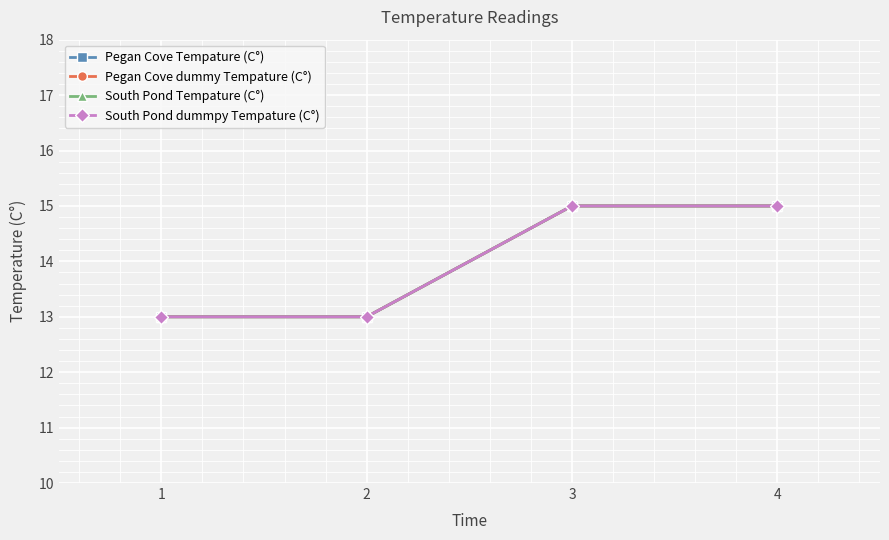

Which has a higher value, 3 or 2?

3